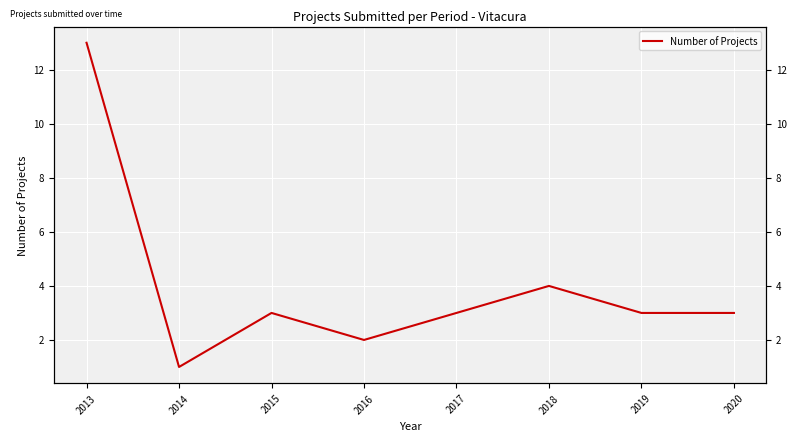

Which has a higher value, 2014 or 2013?

2013